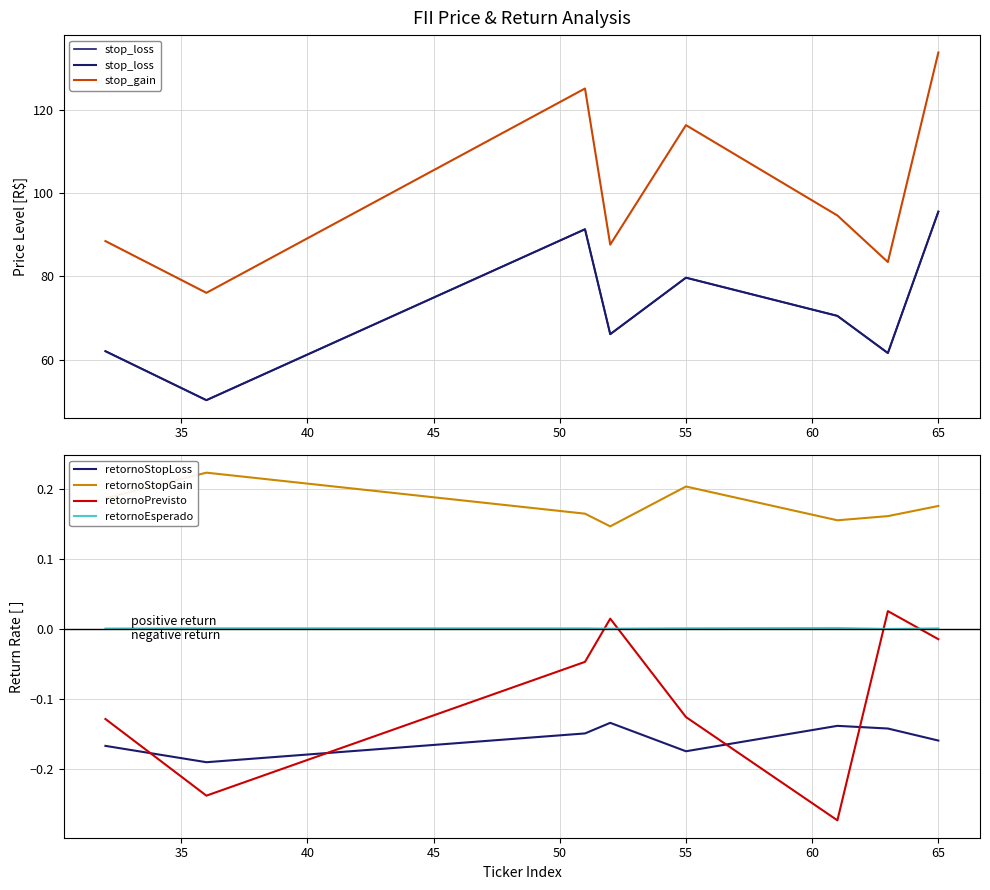

True or false: retornoEsperado and retornoStopGain cross at least once.

False